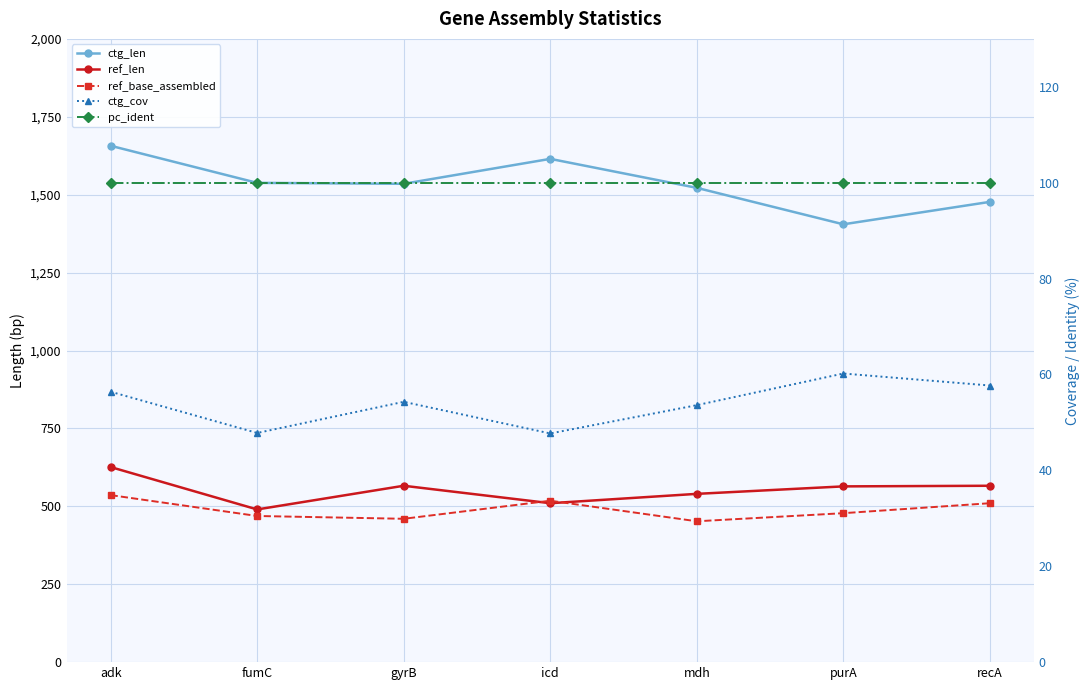

Reading right to left, extract all data points from this chart.

ctg_len: 1477.0	1405.0	1522.0	1615.0	1535.0	1538.0	1657.0
ref_len: 566.0	564.0	540.0	510.0	566.0	490.0	626.0
ref_base_assembled: 510.0	478.0	452.0	518.0	460.0	469.0	536.0
ctg_cov: 57.7	60.2	53.6	47.7	54.3	47.8	56.4
pc_ident: 100.0	100.0	100.0	100.0	100.0	100.0	100.0